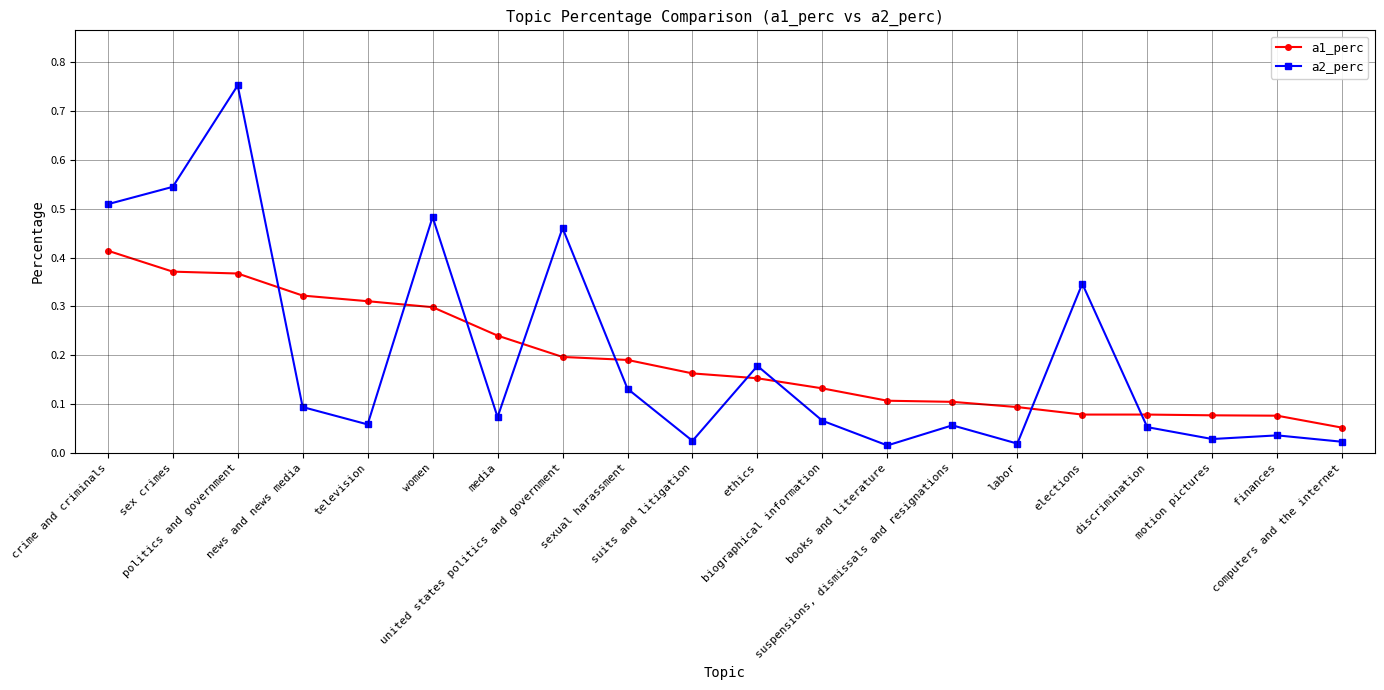

What is the label of the 16th point from the left?

elections